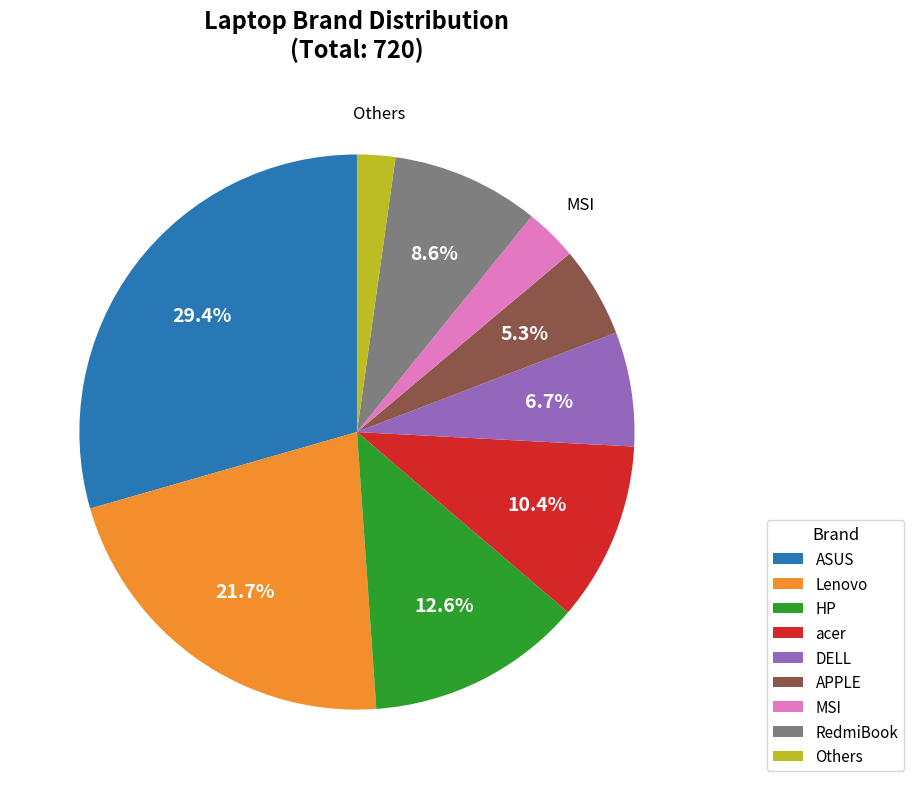

Between acer and MSI, which is larger?

acer